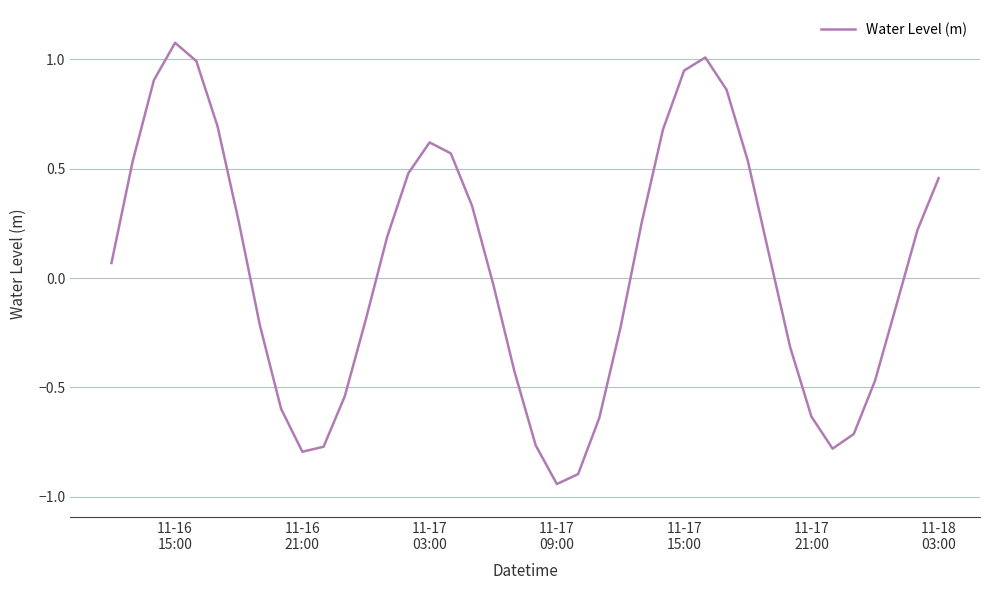

What is the difference between the maximum and minimum values?

2.0